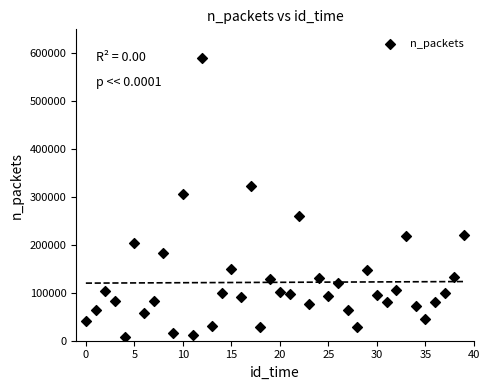

What Y value in the scatter plot is closest to 299767?

306441